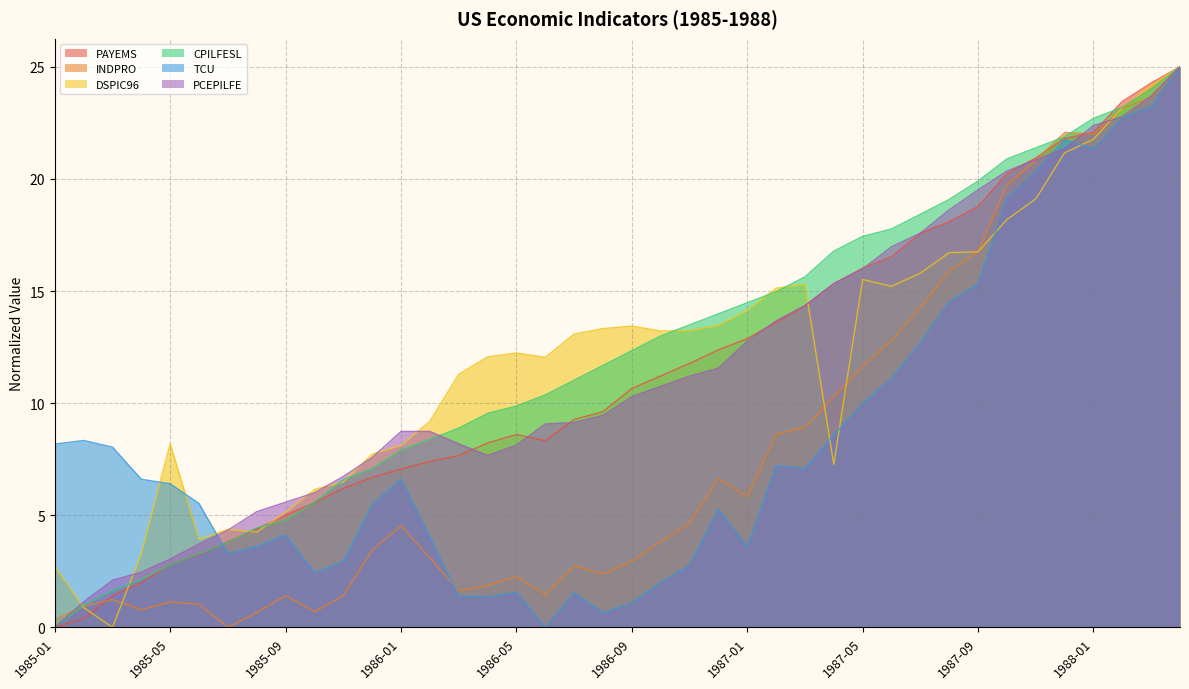

At which label does PCEPILFE reach its minimum?

1985-01